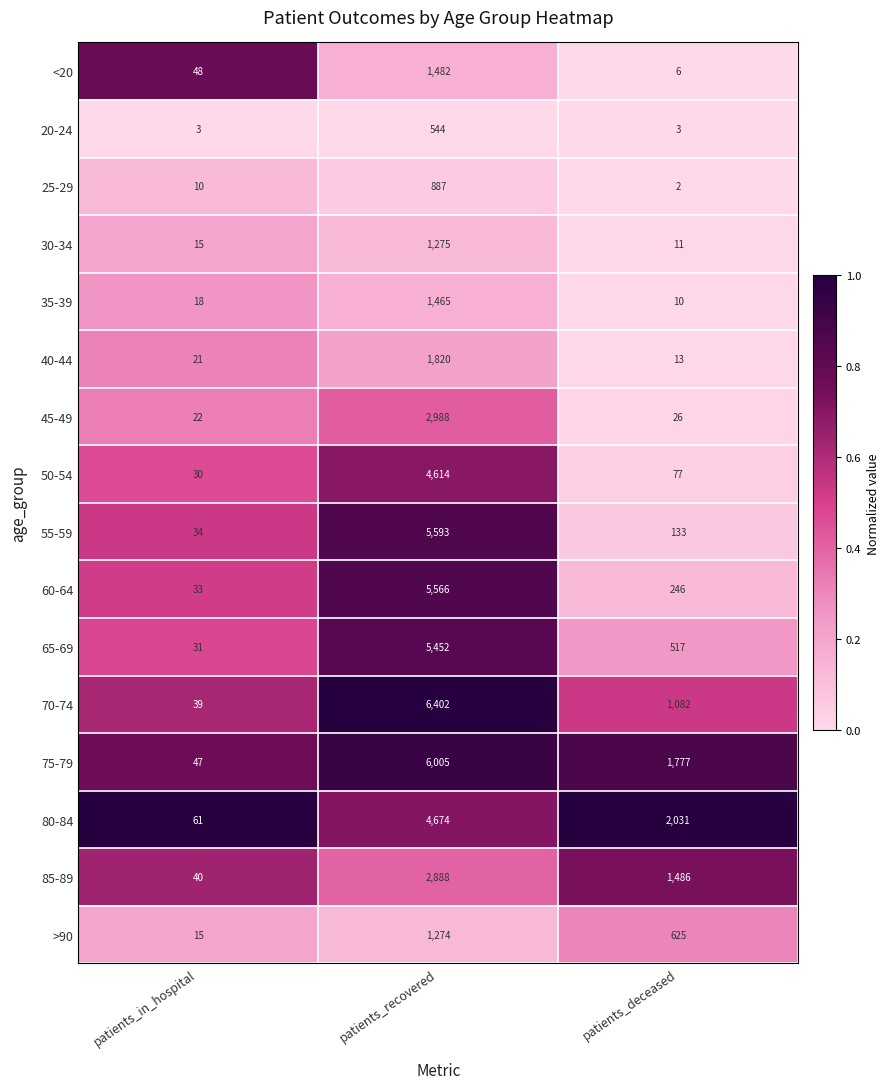

Rank the categories by 70-74 value from lowest to highest.

patients_in_hospital, patients_deceased, patients_recovered